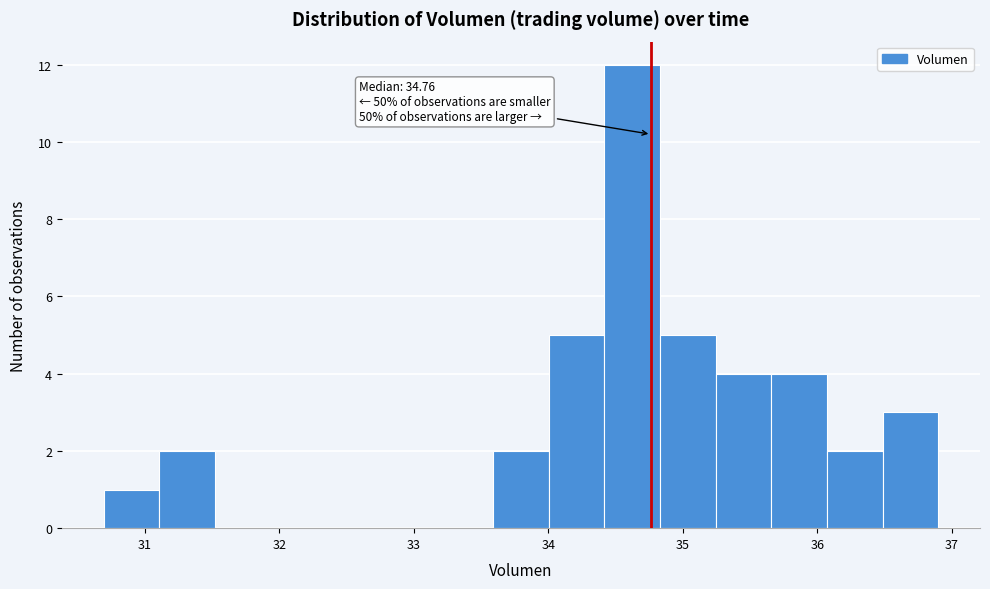

Over which range of the x-axis is the bar tallest?

34.4 to 34.8